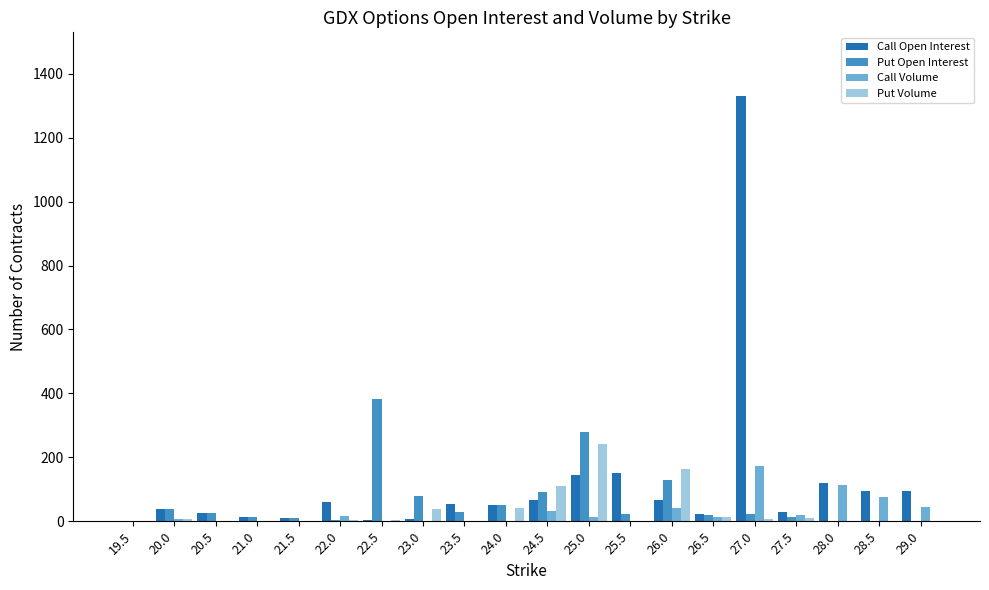

The value of Put Volume at 25.0 is 242. True or false?

True